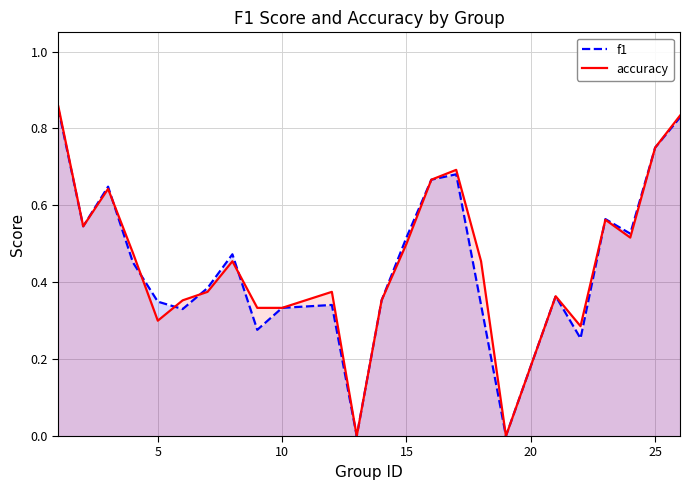

Which series has the largest range (max minus min)?

accuracy